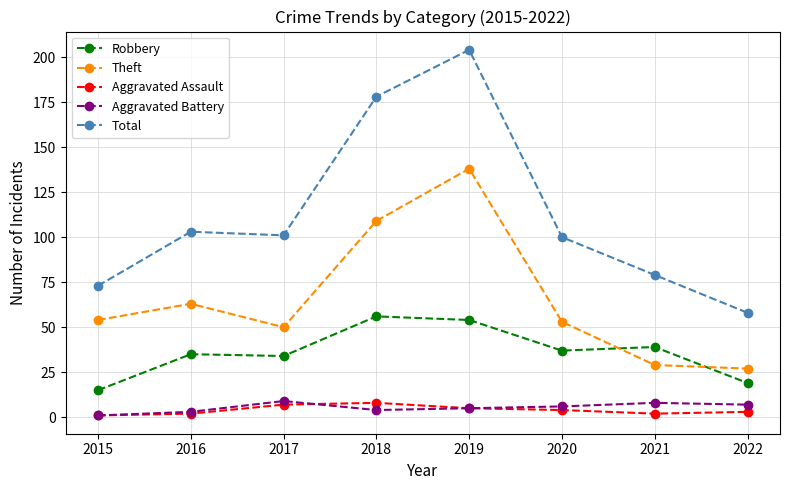

What is the difference between the highest and lowest values at 2021?

77